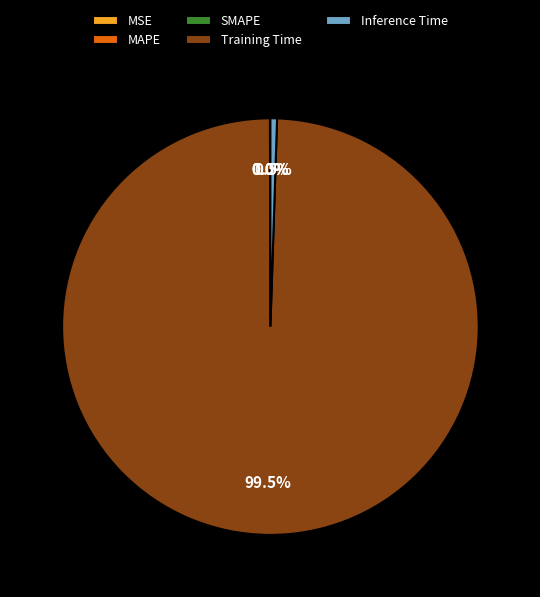

Which has a higher value, Inference Time or Training Time?

Training Time